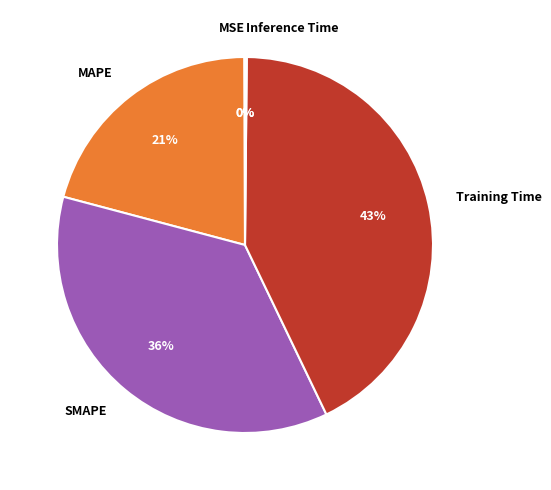

What percentage is the SMAPE slice, to the nearest percent?

36%